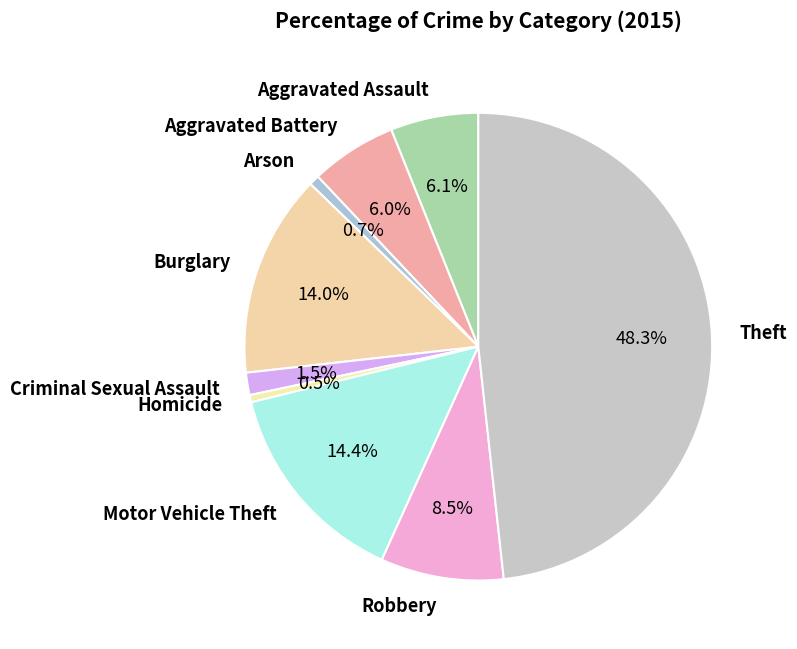

To the nearest percent, what is the difference between the largest and smallest slice percentages?

48%